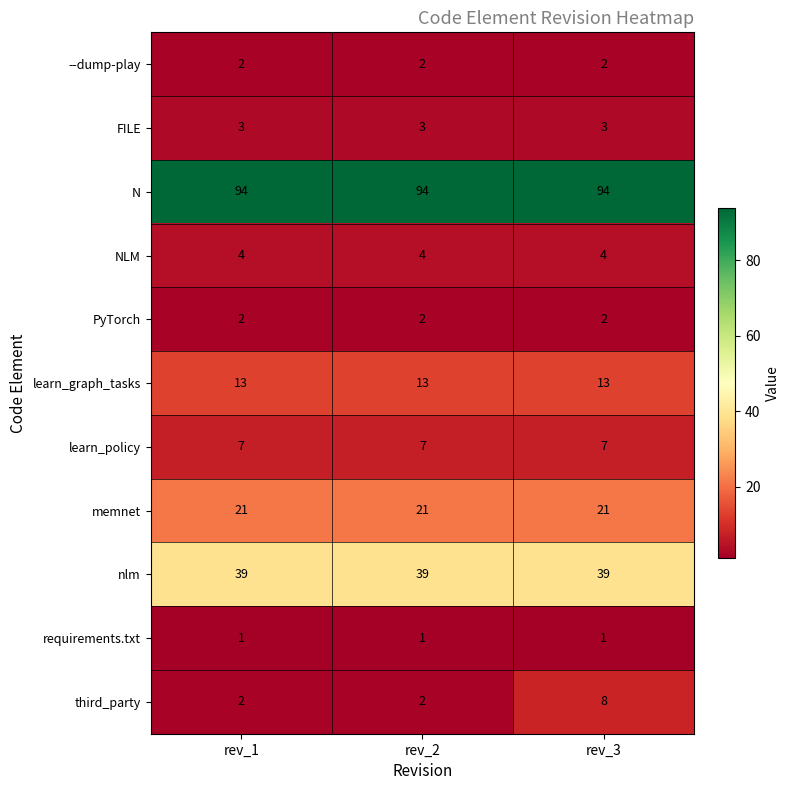

Which series changed the most between rev_2 and rev_3?

third_party